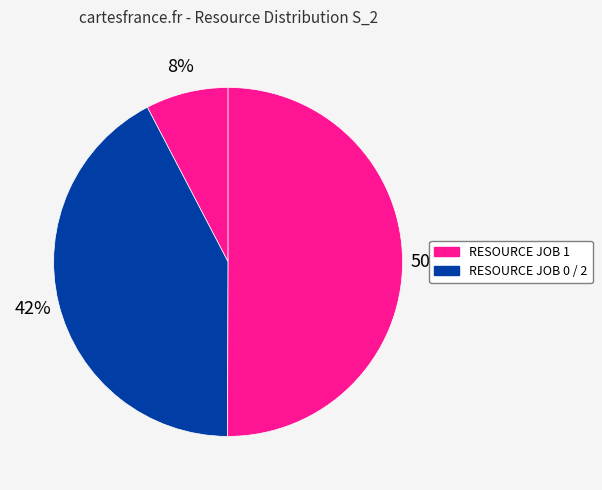

How many slices are in this pie chart?

3